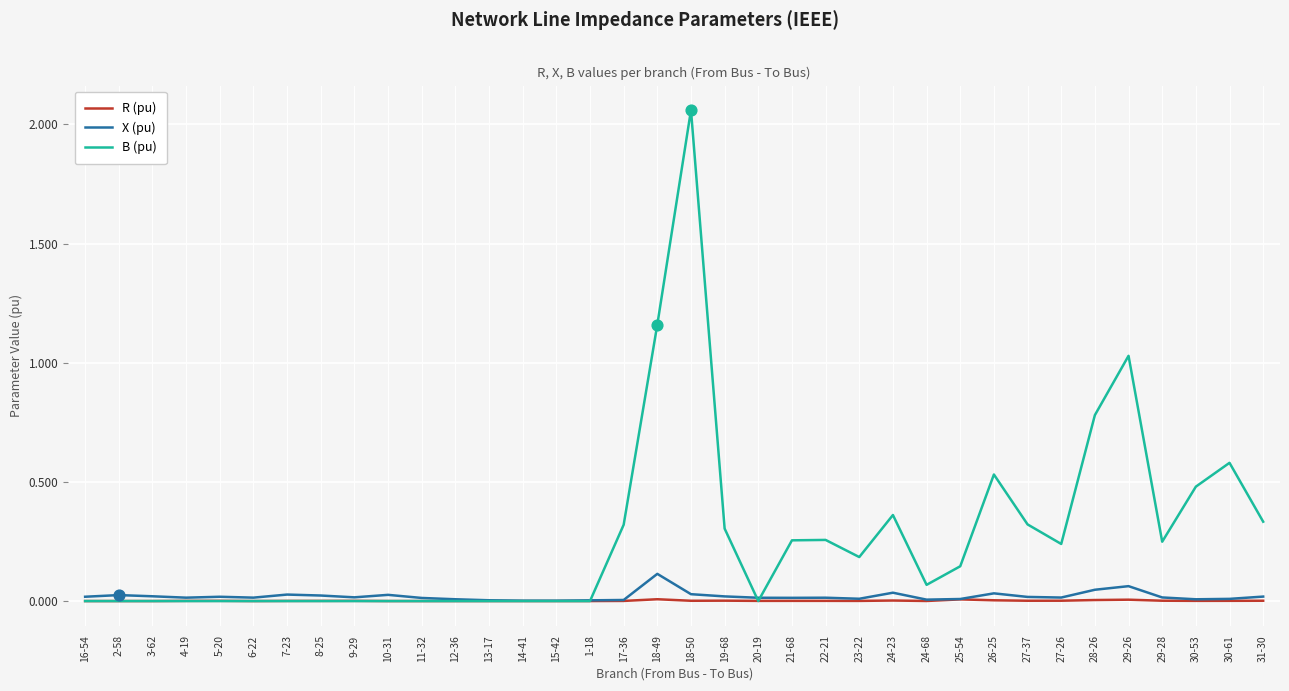

Which series has the largest total across all categories?

B (pu)